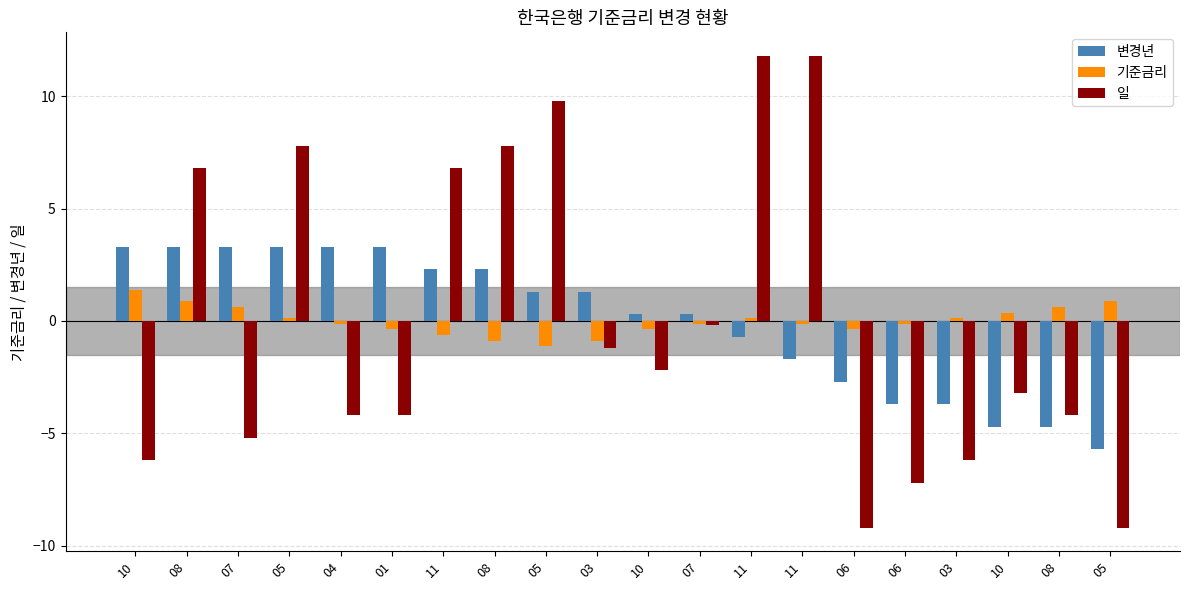

How many values in 기준금리 are below zero?

11